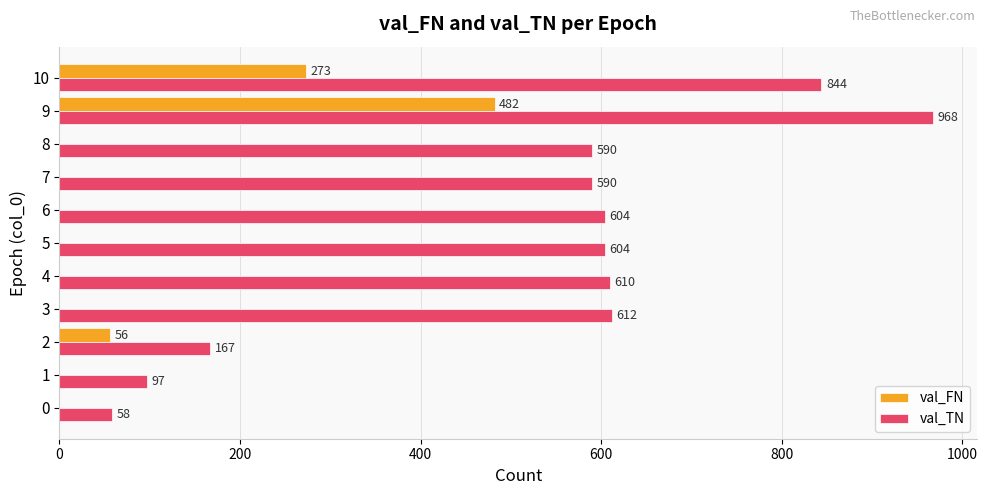

What is the maximum value shown in the chart?

968